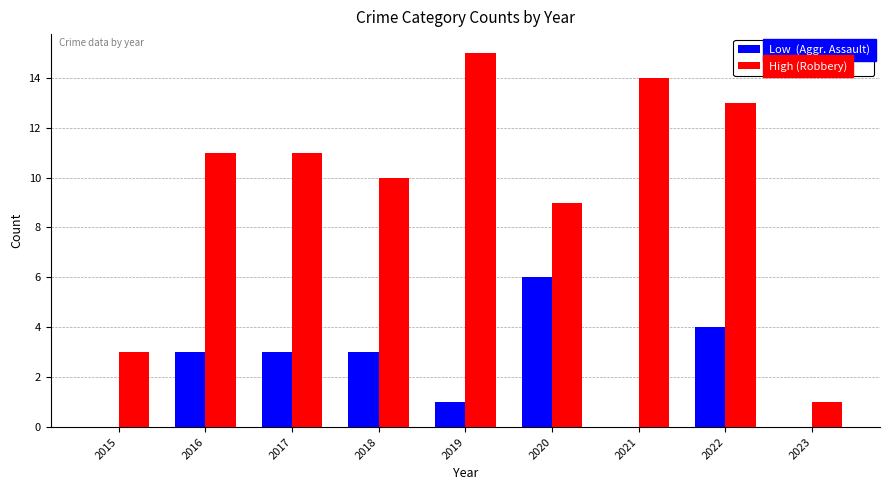

At which category does the chart reach its peak across all series?

2019